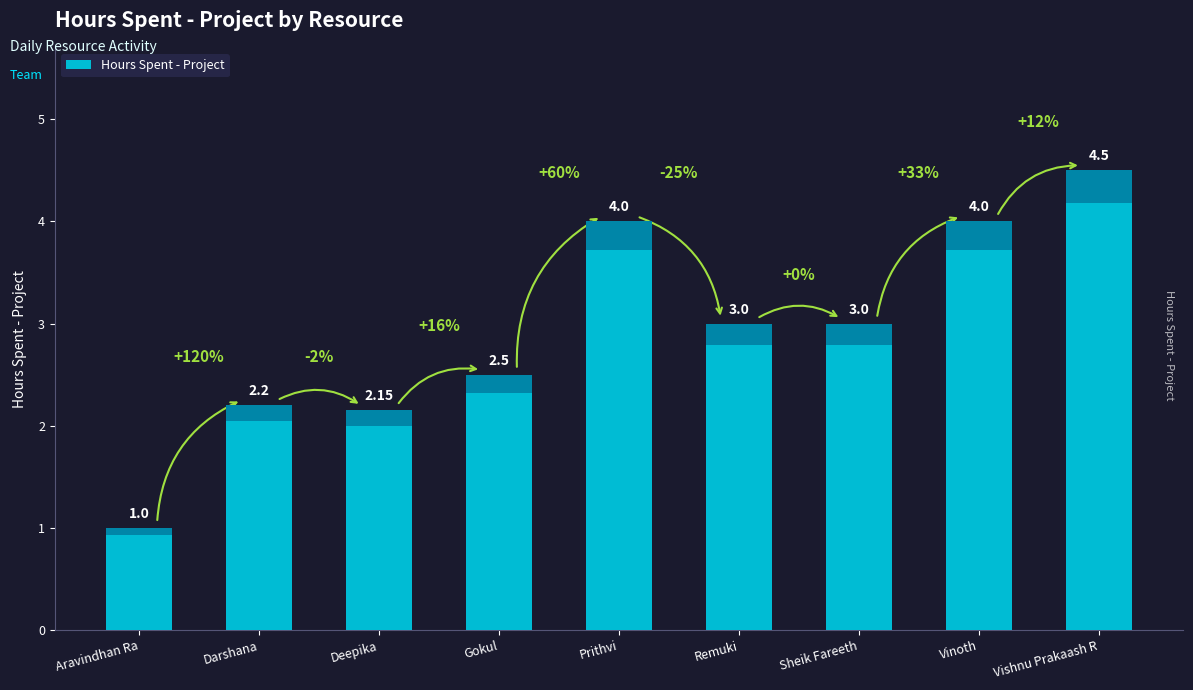

Between Vinoth and Remuki, which is larger?

Vinoth